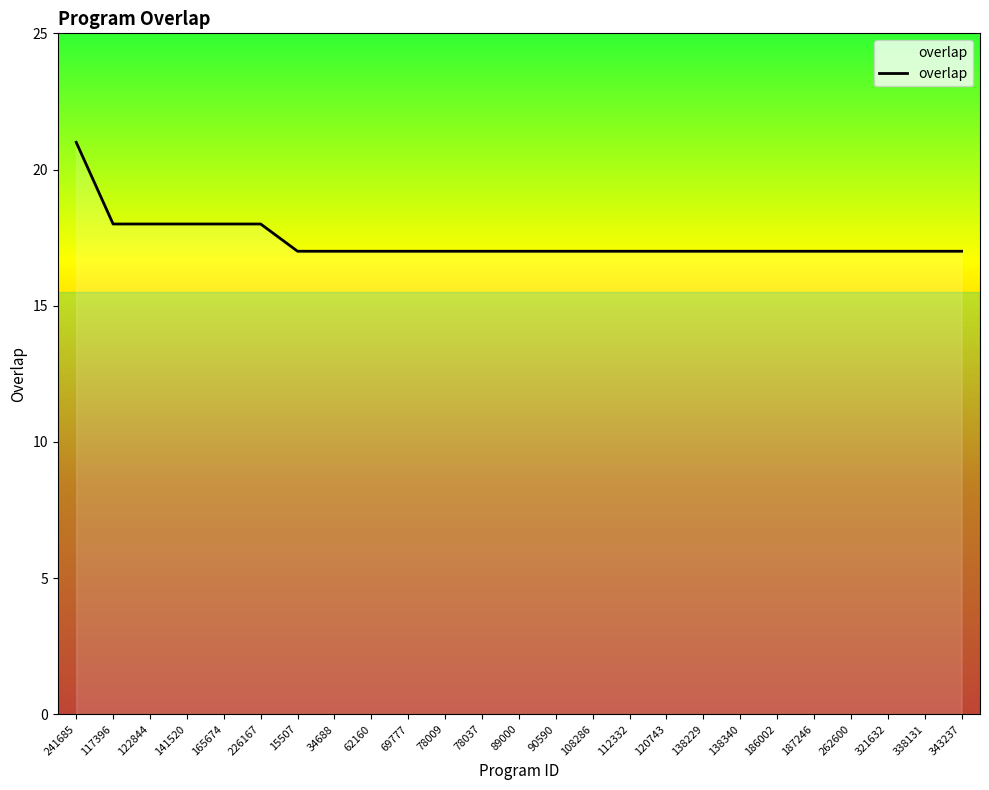

Read the value at 112332.

17